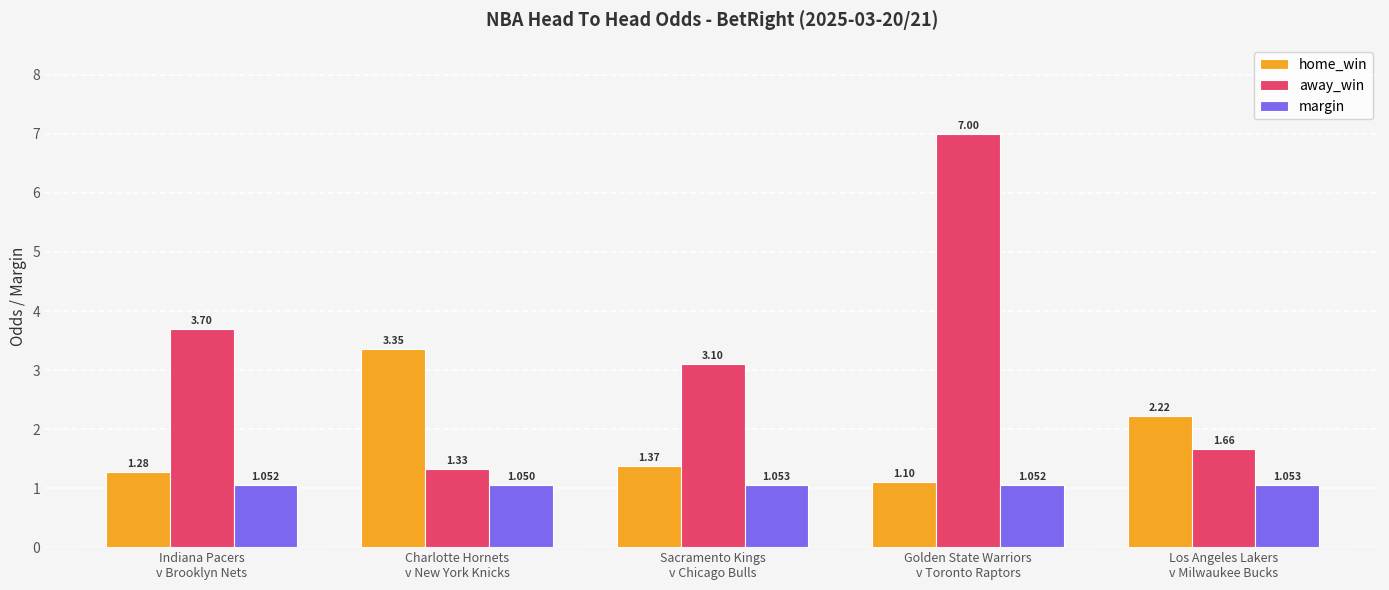

Which series has the widest spread of values?

away_win